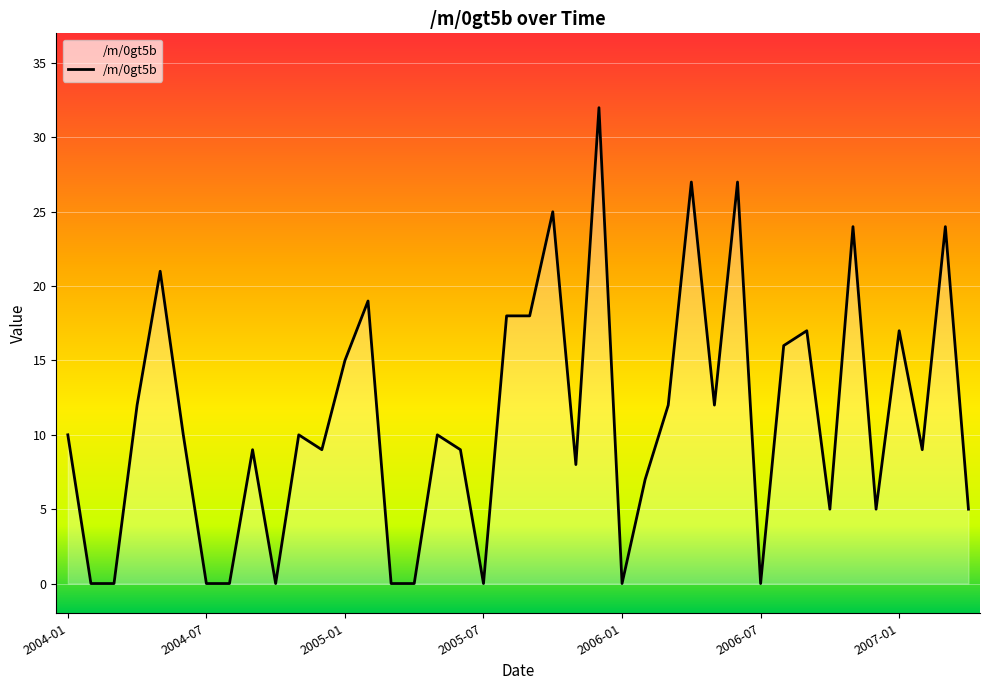

What is the difference between the maximum and minimum values?

32